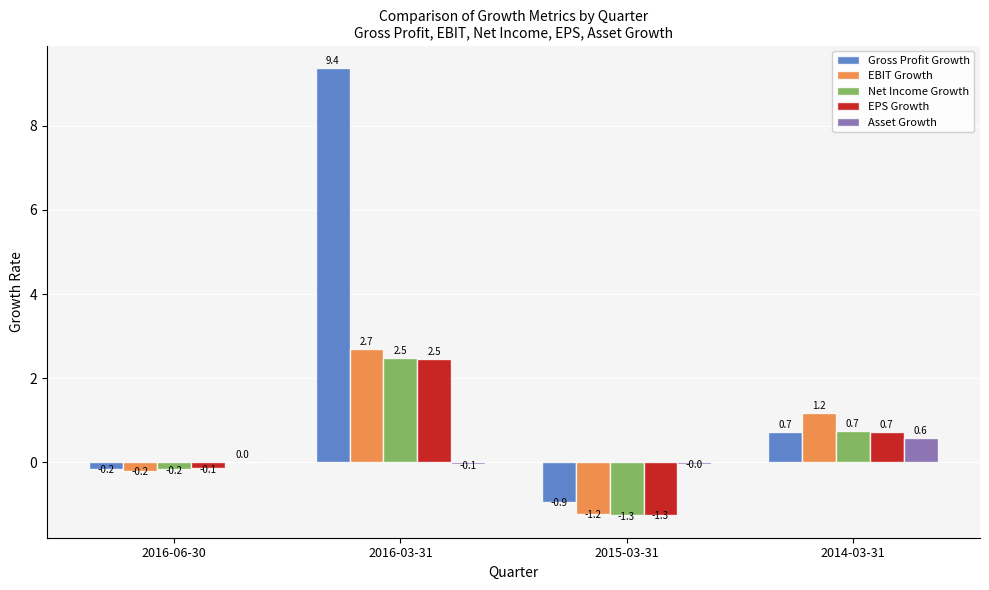

What is the sum of the EBIT Growth values at 2016-03-31 and 2015-03-31?

1.5